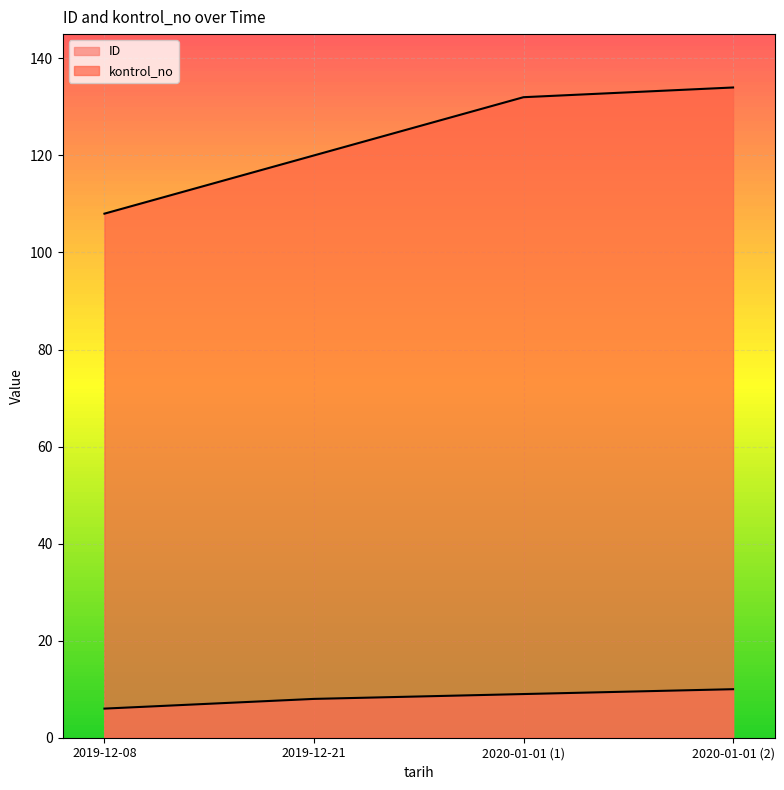

What is the approximate value of kontrol_no at 2019-12-21?

120